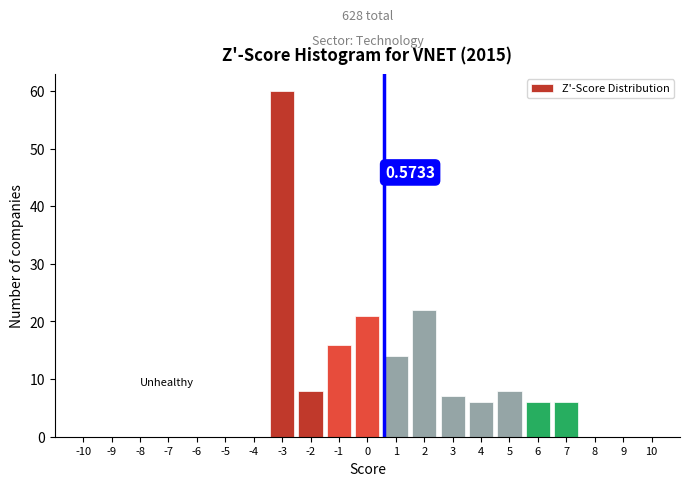

Which range on the x-axis has the tallest bar?

-3.5 to -2.5